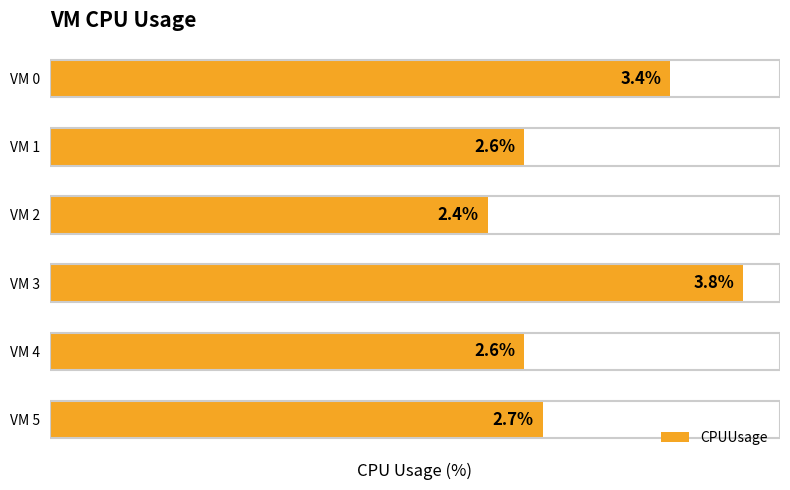

Which label corresponds to the largest value in the chart?

VM 3